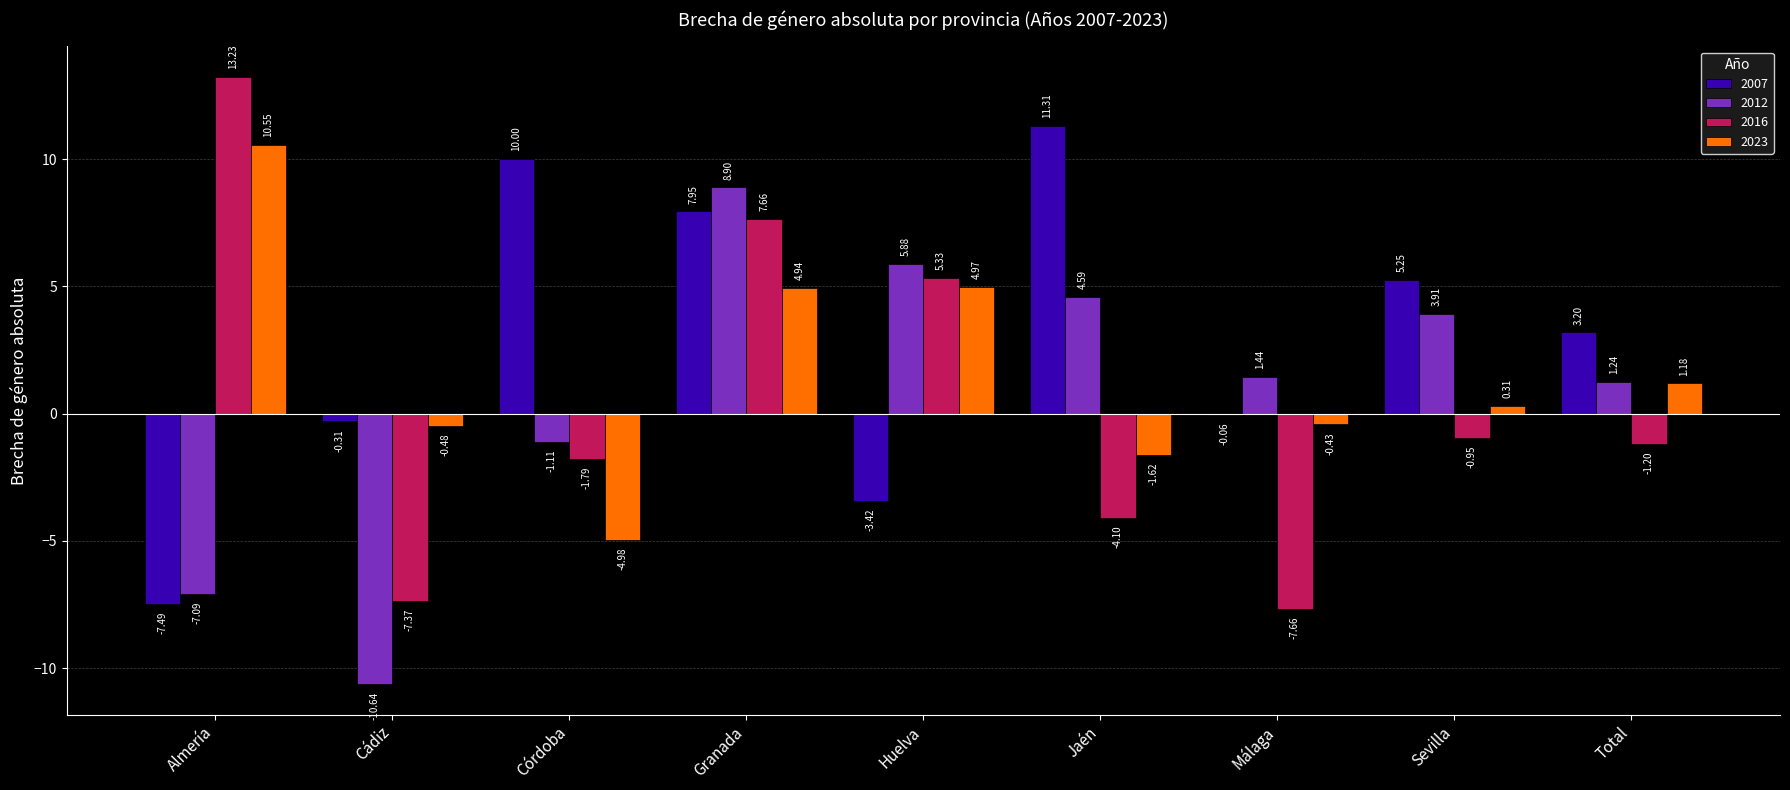

At which category is the sum across all series the highest?

Granada